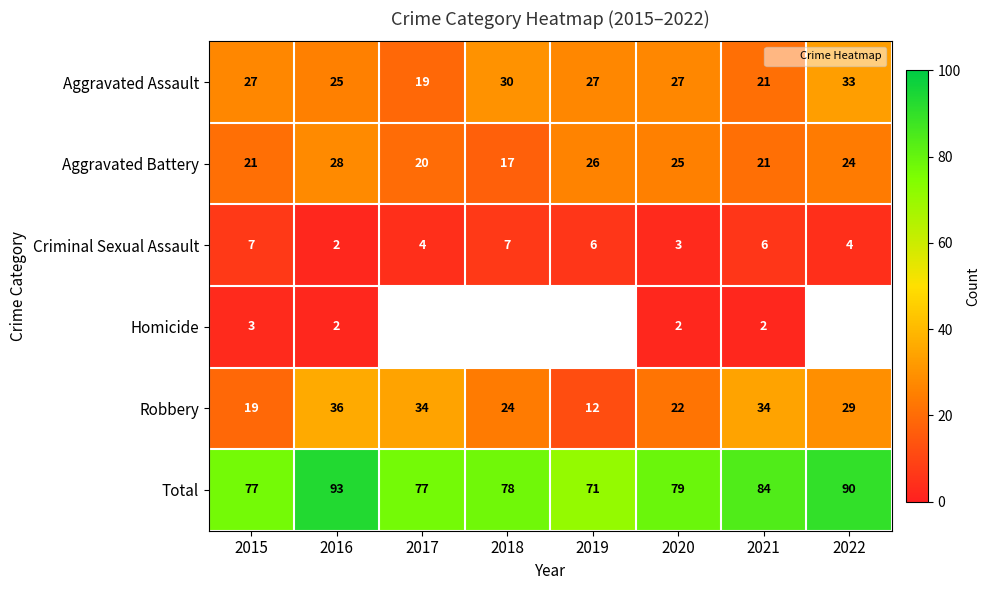

Is it true that Aggravated Battery equals 21.0 at 2021?

True